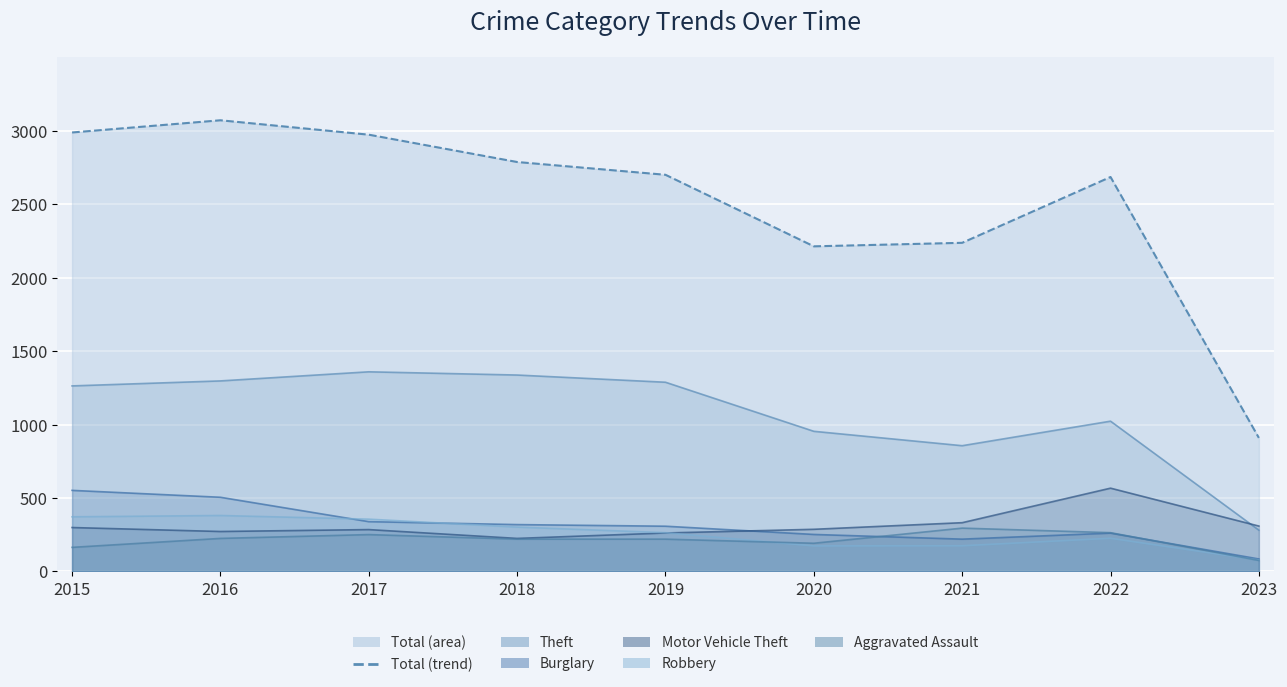

What is the difference between the highest and lowest values at 2016?

2846